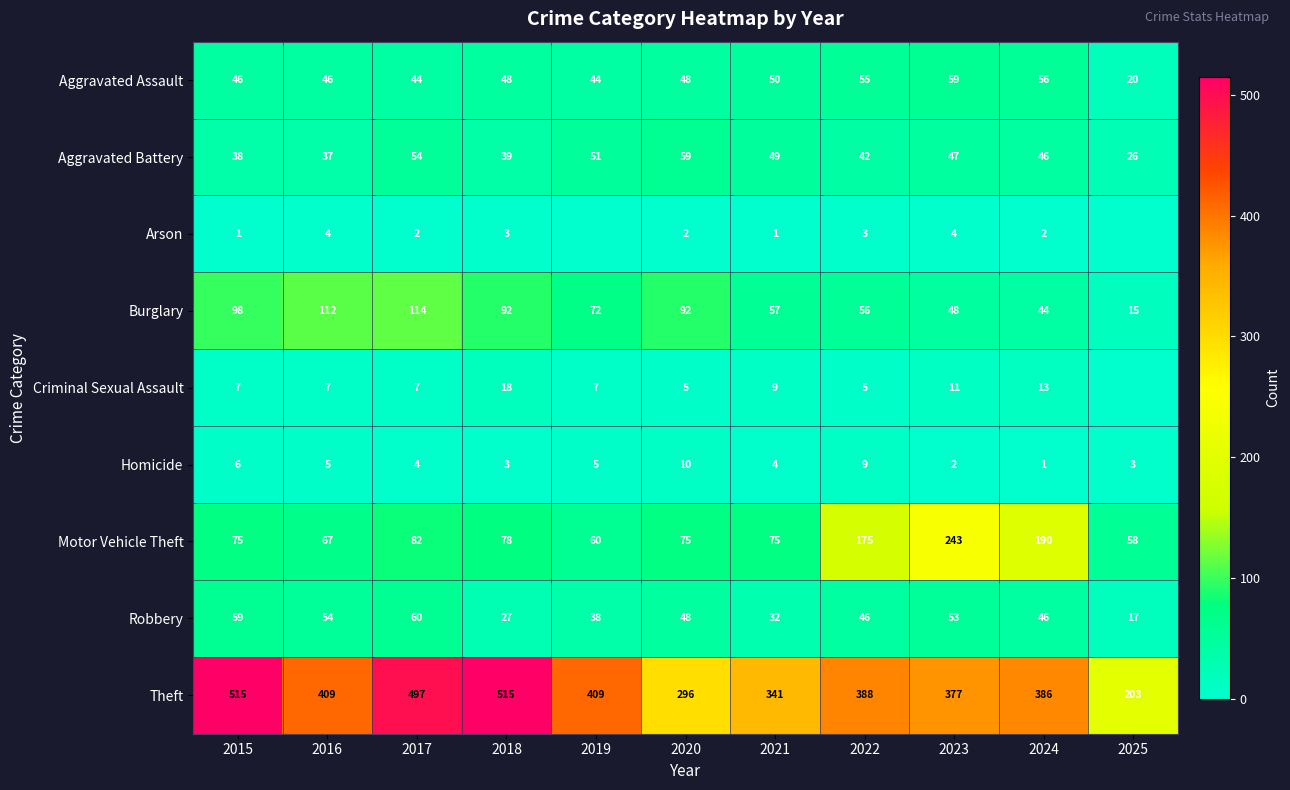

What is the sum of the Motor Vehicle Theft values at 2022 and 2024?

365